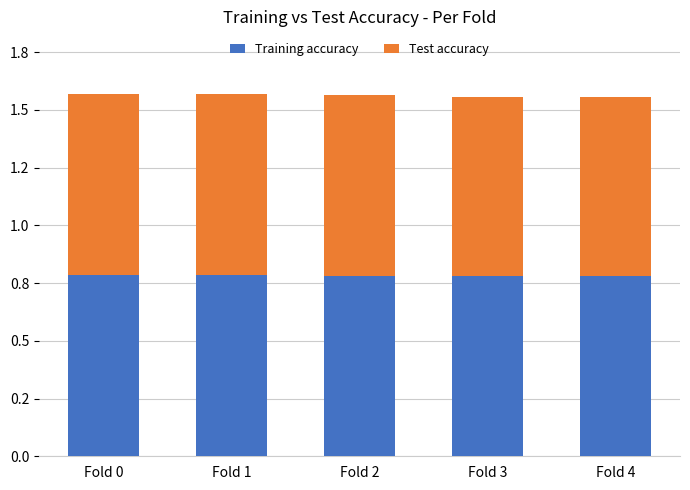

Are the bars grouped side by side (vs. stacked)?

No